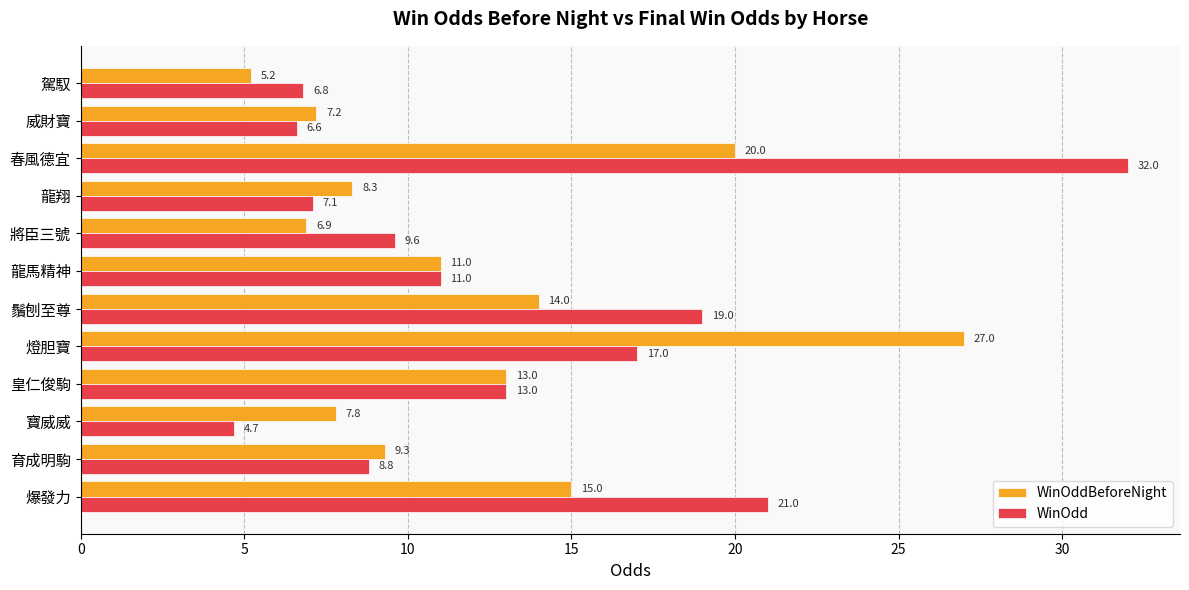

The WinOddBeforeNight series shows 12.7 at 育成明駒. True or false?

False